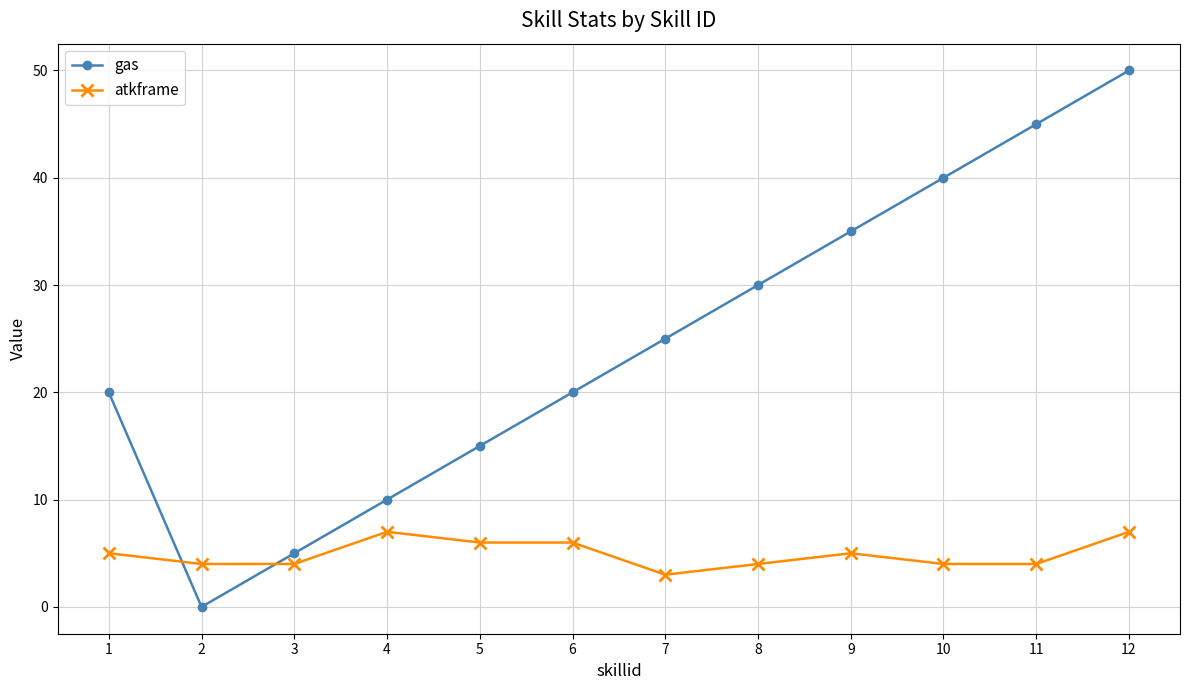

Which label corresponds to the smallest value in the chart?

2